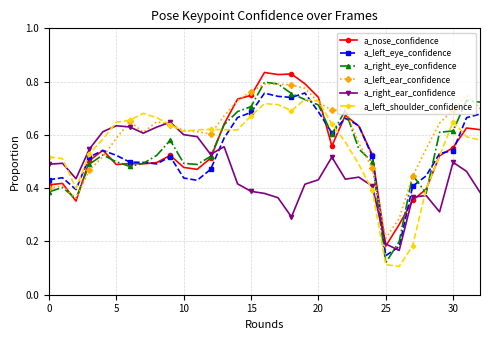

Count the a_left_eye_confidence values in the range 0 to 1.

33